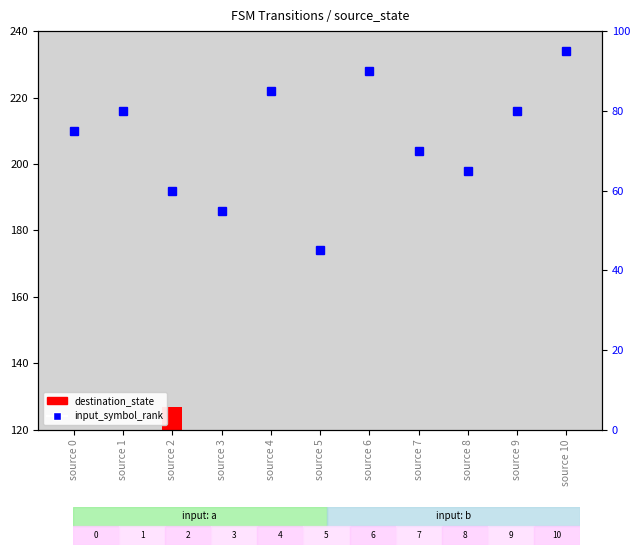

Where does the destination_state series first go above -70?

source 0